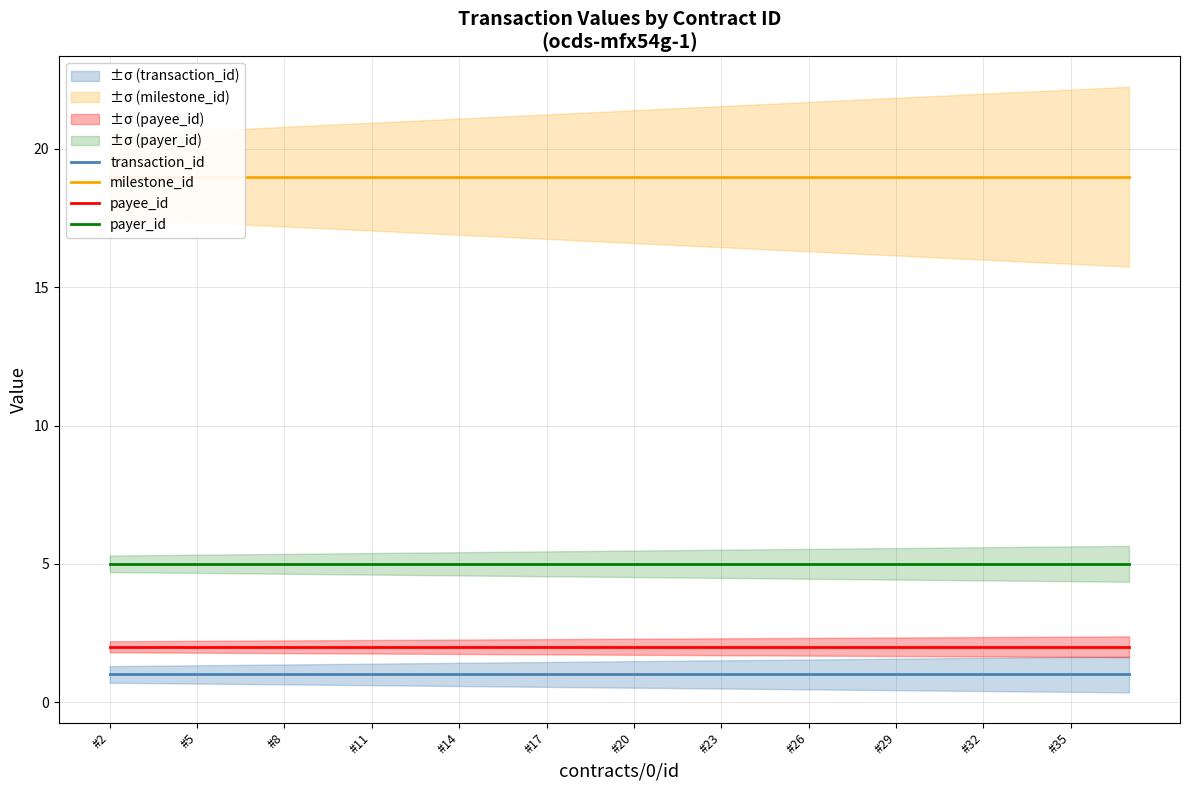

True or false: transaction_id and payee_id intersect in this chart.

False